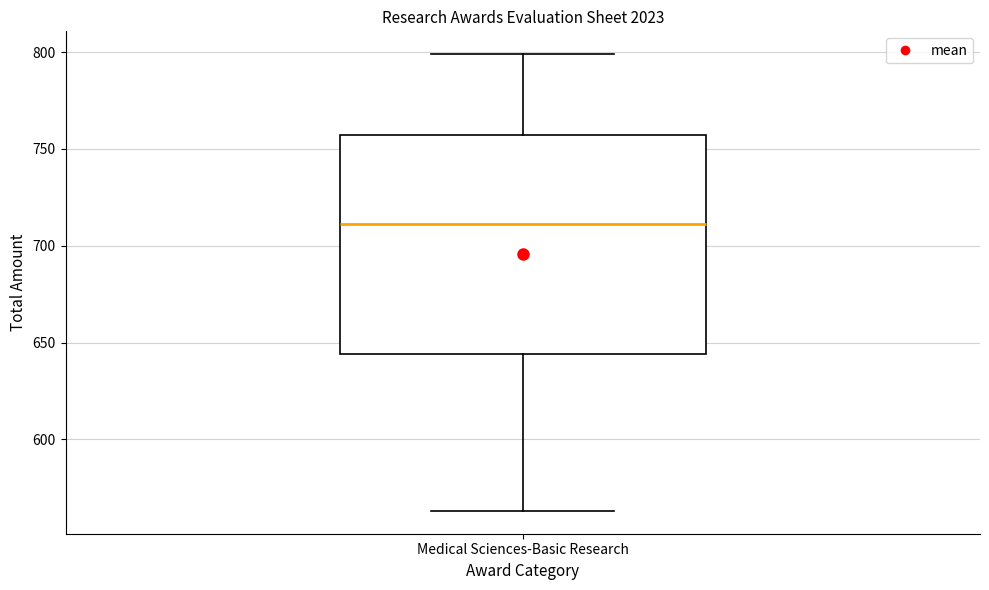

Where does the median line of the box for Medical Sciences-Basic Research sit on the y-axis? The values are not printed on the chart, so give them approximately, as read against the axis.

710